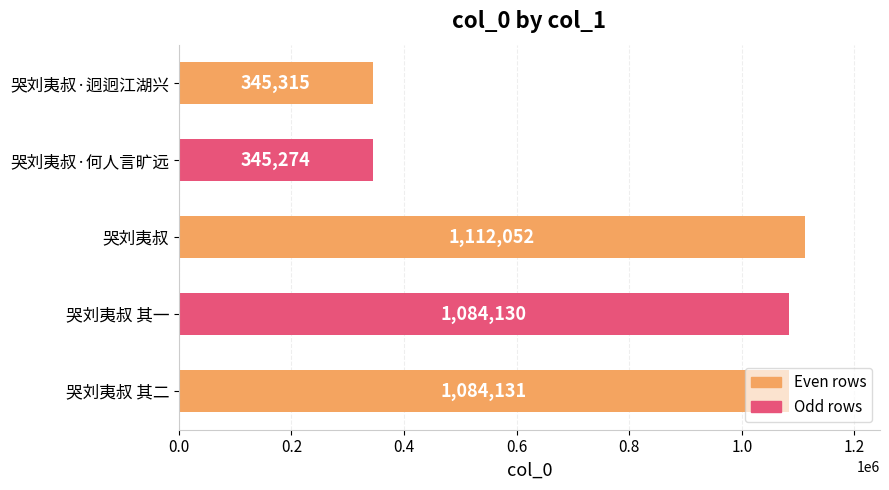

What is the average value?

794180